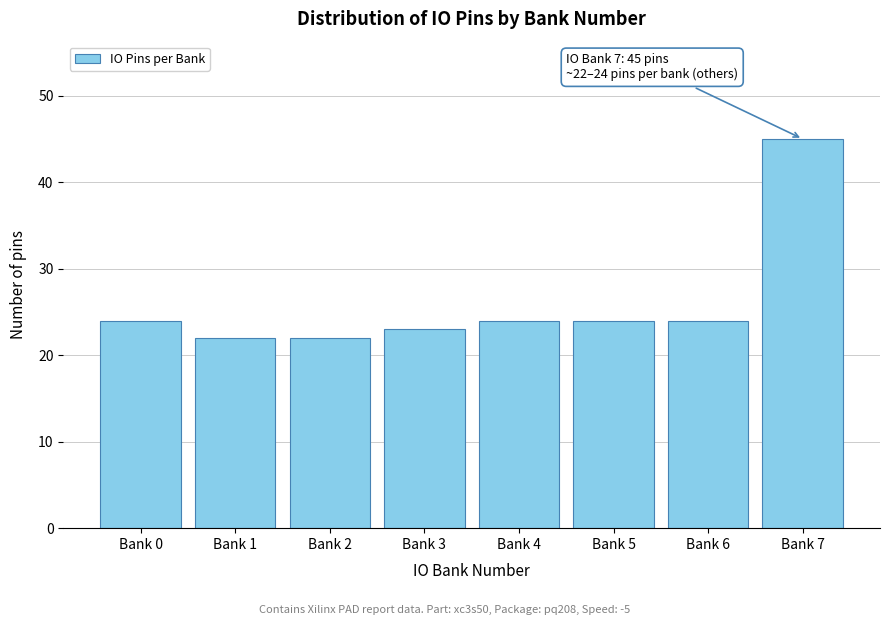

Reading right to left, what are all the values shown in this chart?

Bank 7=45	Bank 6=24	Bank 5=24	Bank 4=24	Bank 3=23	Bank 2=22	Bank 1=22	Bank 0=24